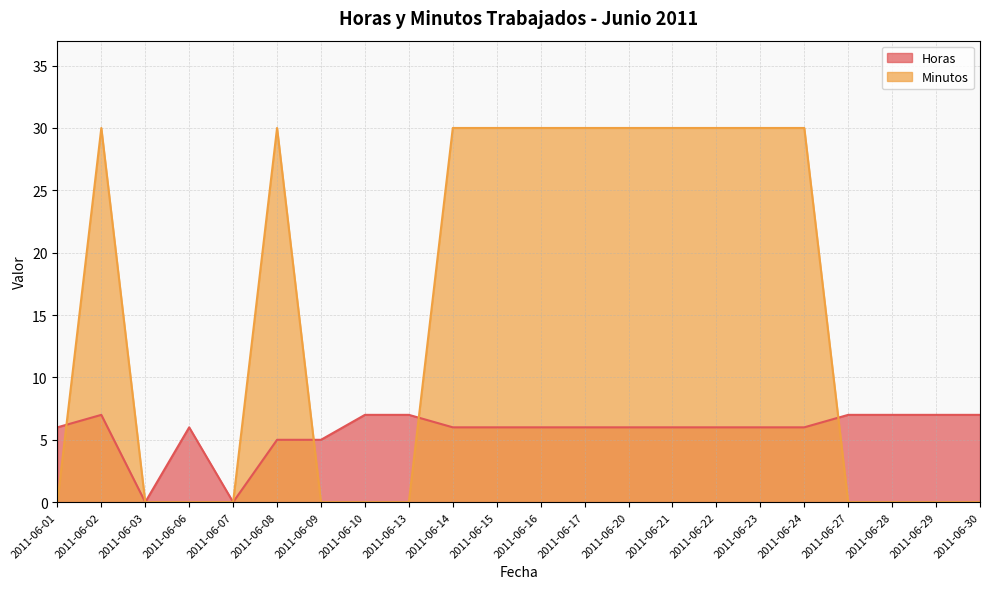

Where is Minutos nearest to the value 15?

2011-06-01